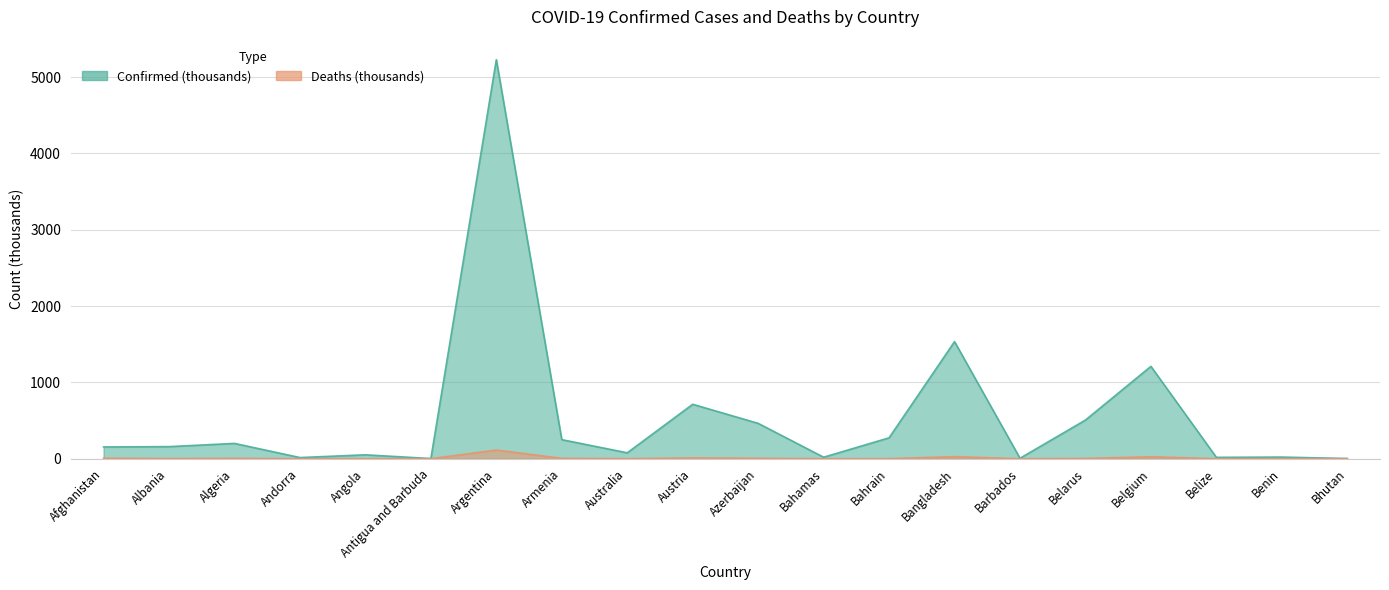

Reading right to left, extract all data points from this chart.

Confirmed: Bhutan=2.6	Benin=21.4	Belize=18.0	Belgium=1210.4	Belarus=506.6	Barbados=6.1	Bangladesh=1534.4	Bahrain=273.9	Bahamas=19.6	Azerbaijan=463.3	Austria=713.3	Australia=77.3	Armenia=249.8	Argentina=5229.8	Antigua and Barbuda=2.3	Angola=51.0	Andorra=15.1	Algeria=200.5	Albania=158.4	Afghanistan=154.2
Deaths: Bhutan=0.0	Benin=0.1	Belize=0.4	Belgium=25.5	Belarus=3.9	Barbados=0.1	Bangladesh=27.0	Bahrain=1.4	Bahamas=0.5	Azerbaijan=6.2	Austria=10.8	Australia=1.1	Armenia=5.0	Argentina=113.8	Antigua and Barbuda=0.0	Angola=1.4	Andorra=0.1	Algeria=5.6	Albania=2.6	Afghanistan=7.2